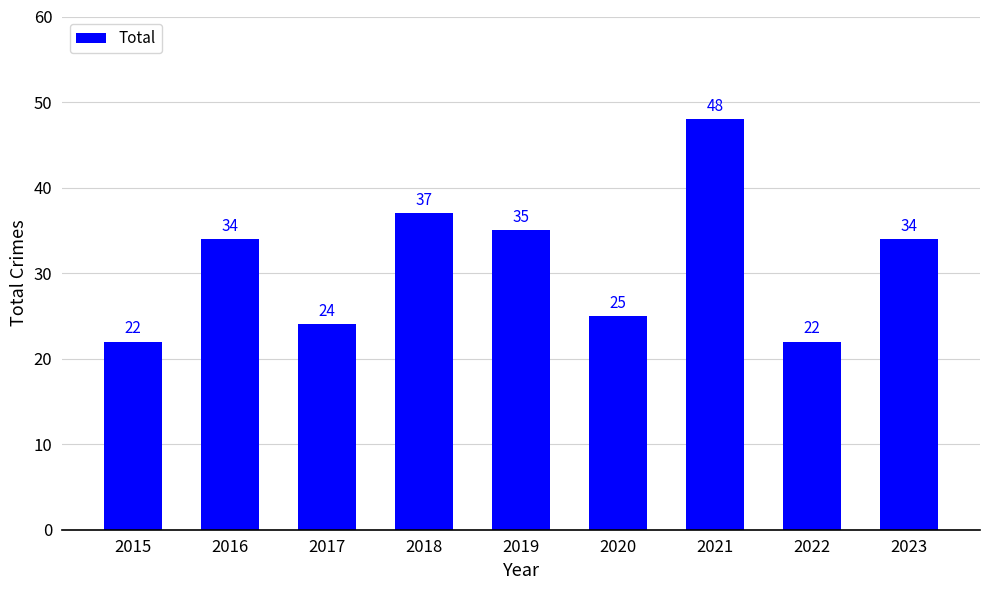

The chart shows a value of 35 at 2019. True or false?

True